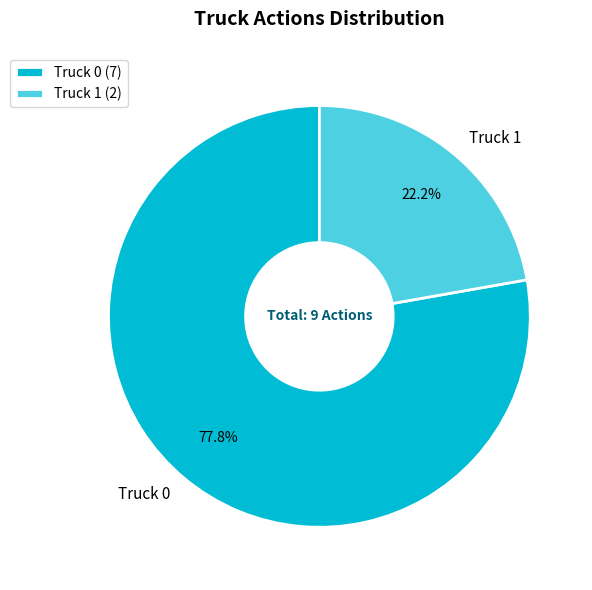

Between Truck 0 and Truck 1, which is larger?

Truck 0